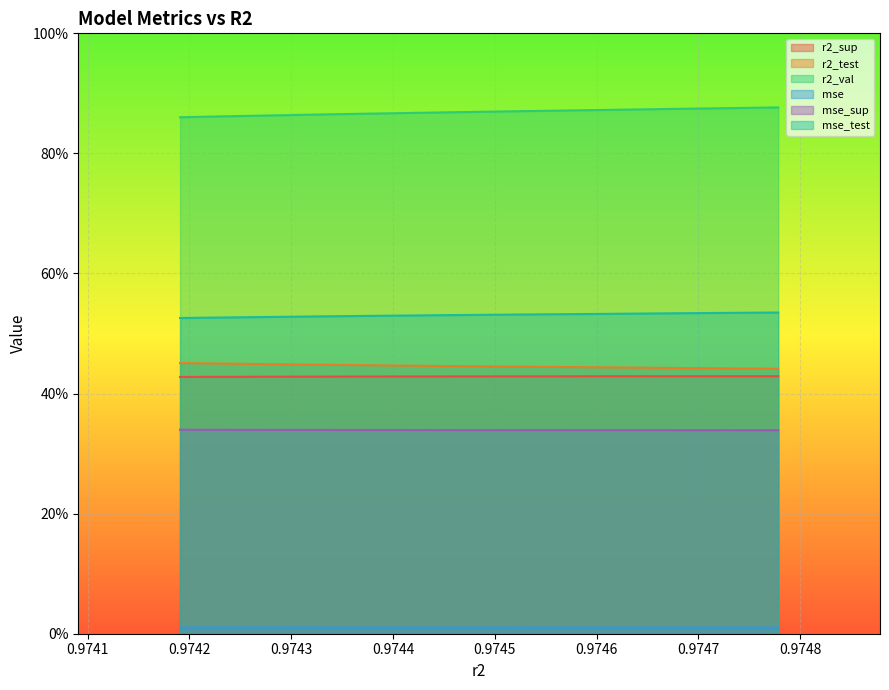

How many data points does each series have?

10